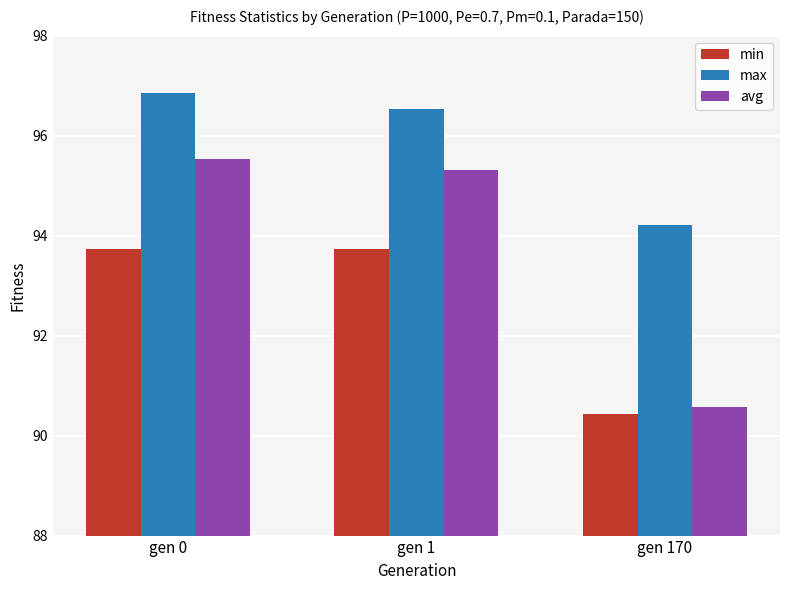

What is the difference between the maximum and second lowest values in the max series?

0.3